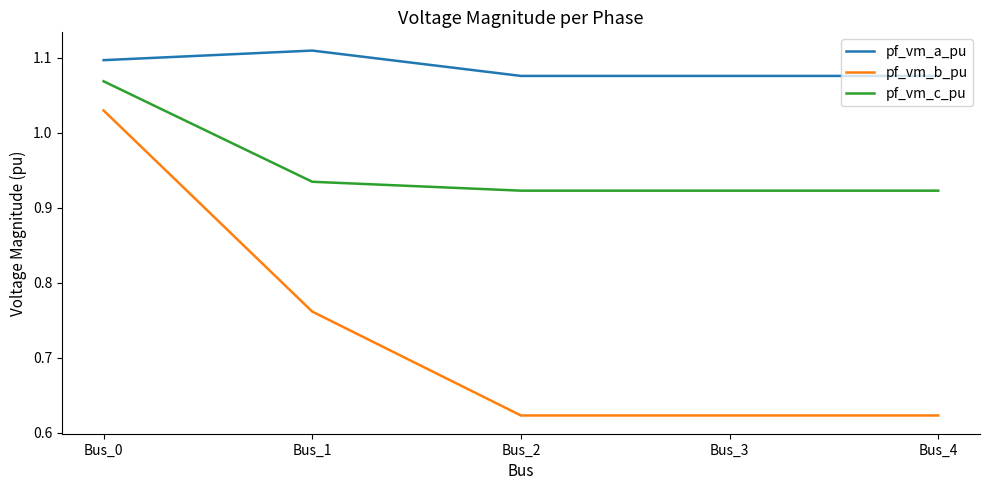

What is the difference between the maximum and minimum values in the pf_vm_c_pu series?

0.1